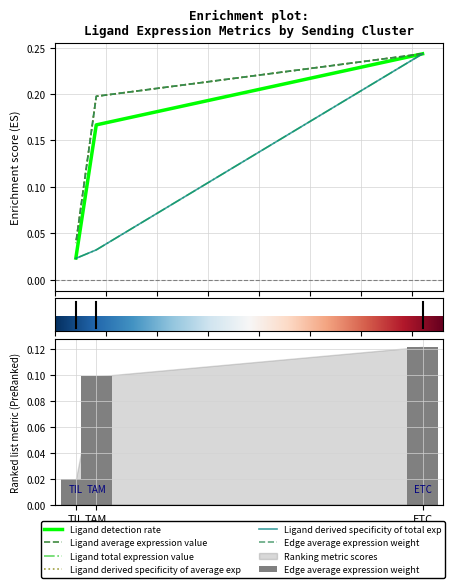

Where is Ligand detection rate nearest to the value 0?

TIL